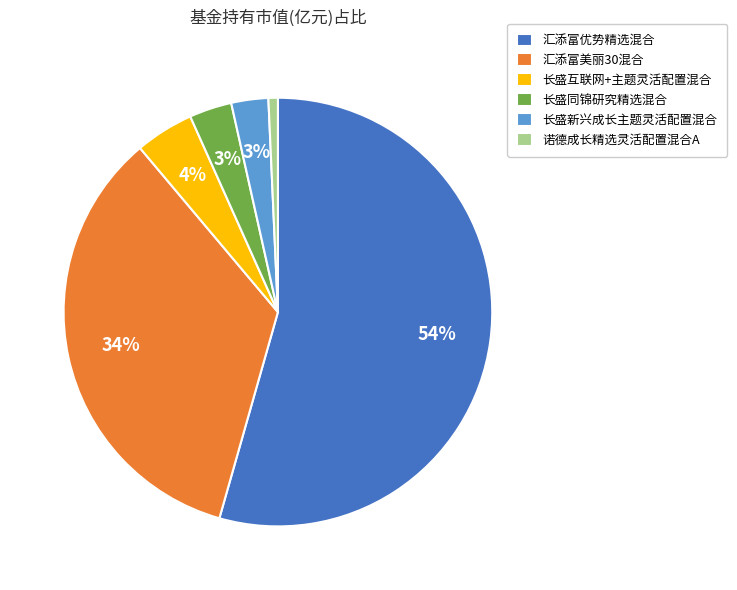

How many segments does this pie chart have?

6